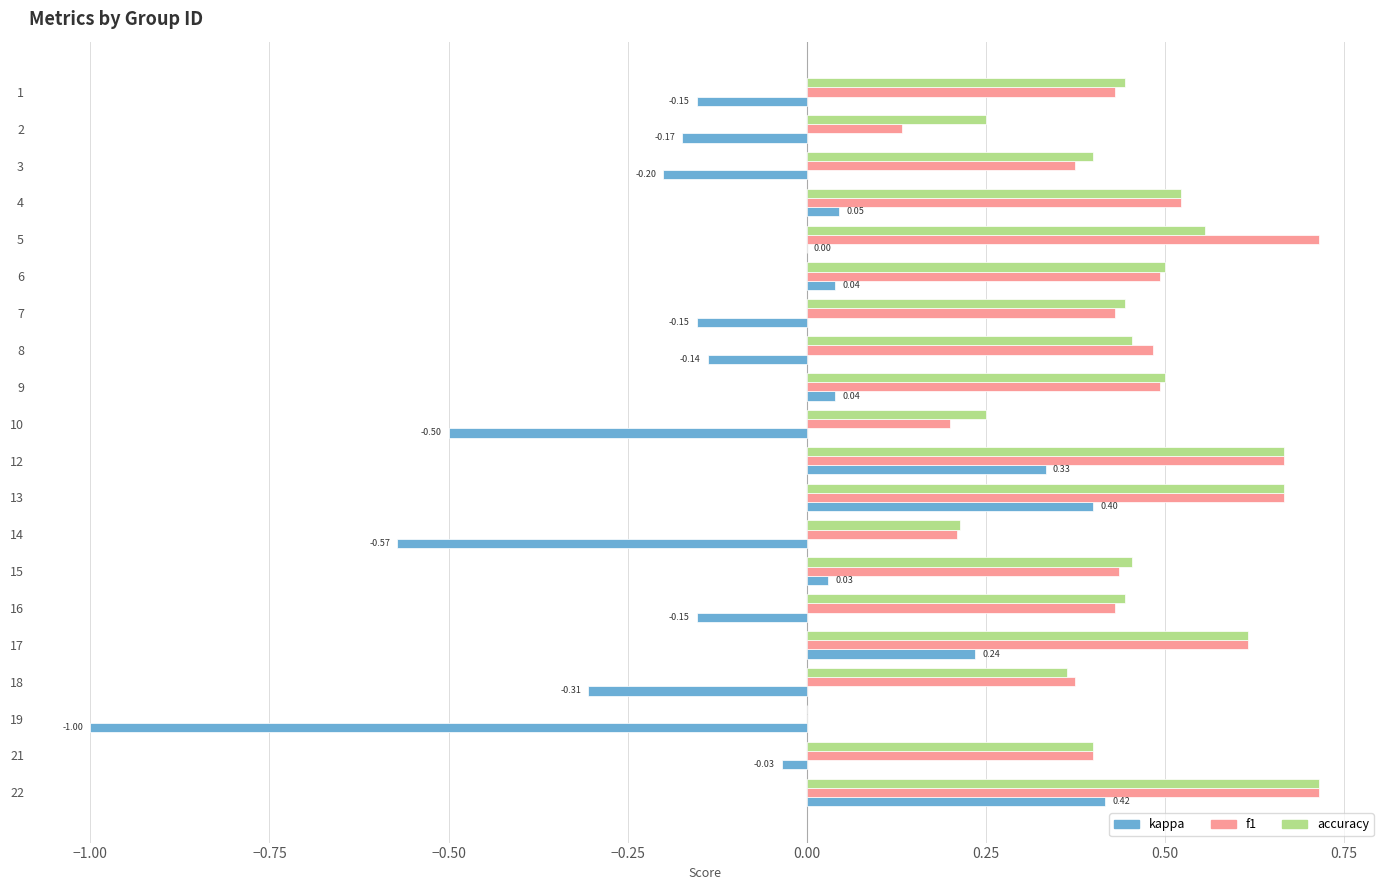

What is the sum of the accuracy values at 13 and 1?

1.1